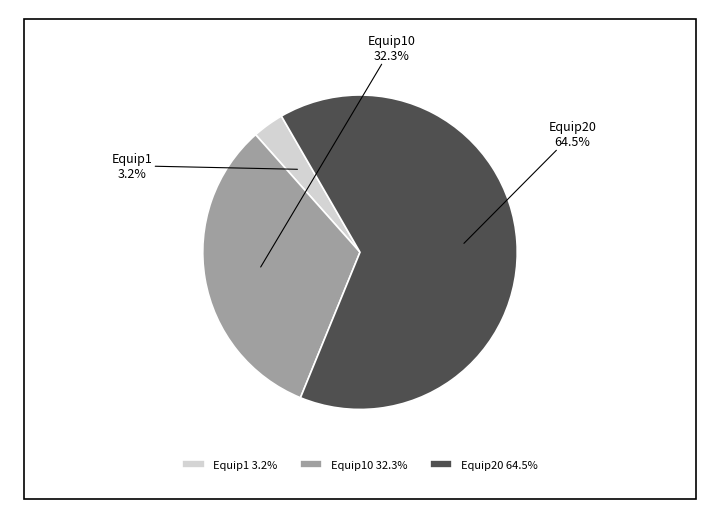

What percentage is the Equip1 slice, to the nearest percent?

3%